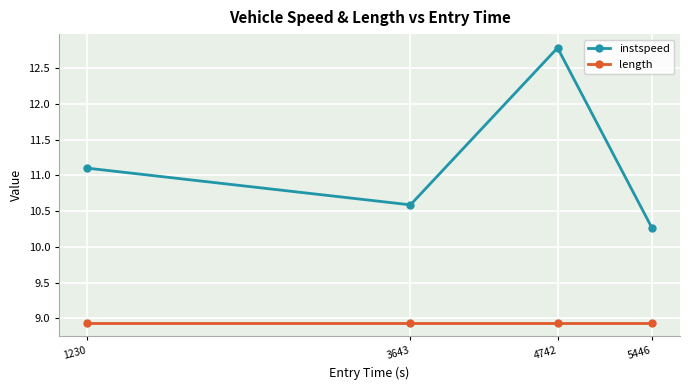

Reading left to right, extract all data points from this chart.

instspeed: 1230=11.1	3643=10.6	4742=12.8	5446=10.3
length: 1230=8.9	3643=8.9	4742=8.9	5446=8.9